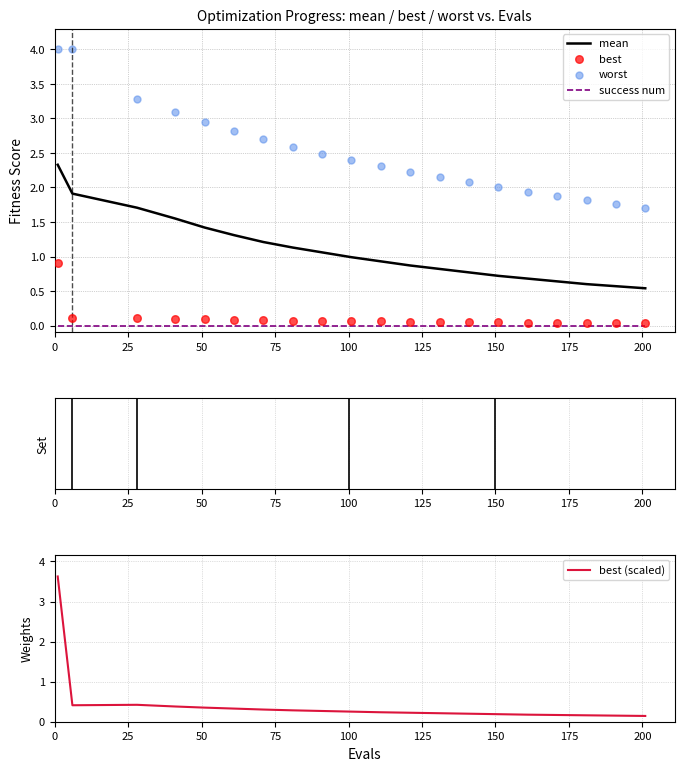

Which series has the widest spread of Y values?

best (scaled)